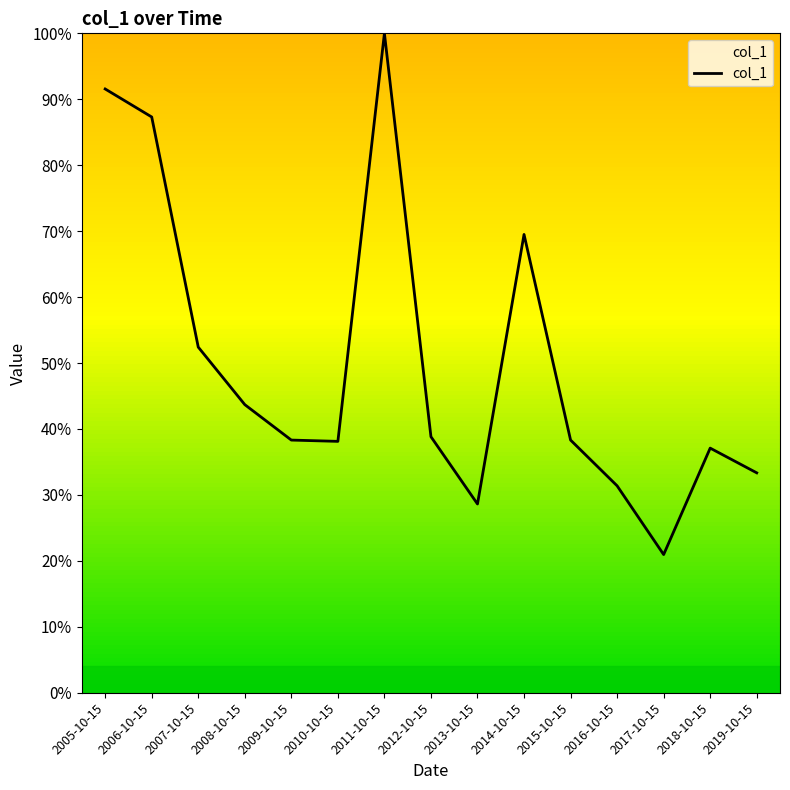

Is this an area chart (filled region under the line)?

Yes